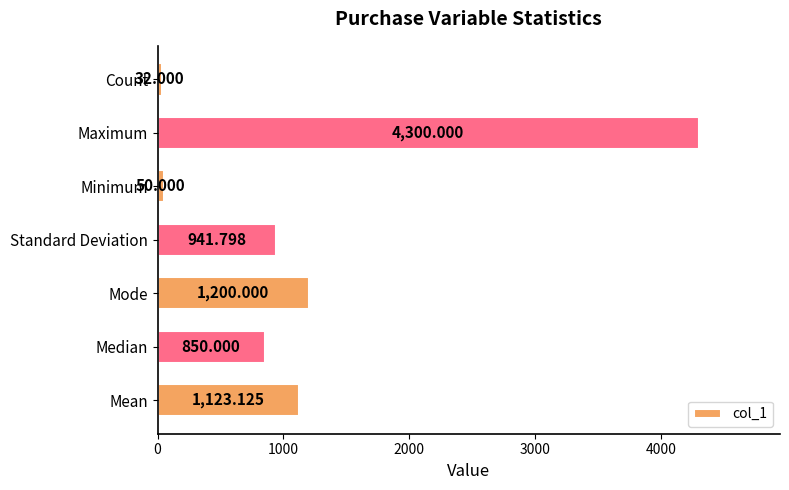

Which has a higher value, Maximum or Median?

Maximum